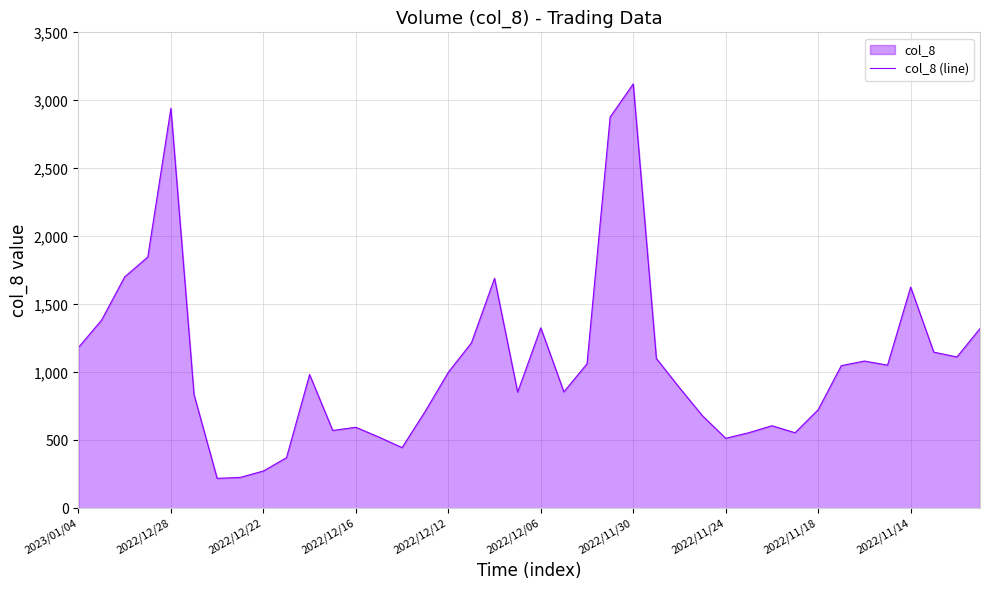

What is the value of the 24th point from the left?

2877.0